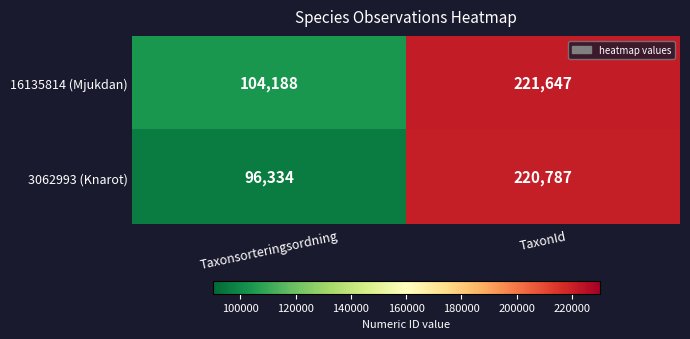

At which label is 16135814 (Mjukdan) closest to 162917?

Taxonsorteringsordning